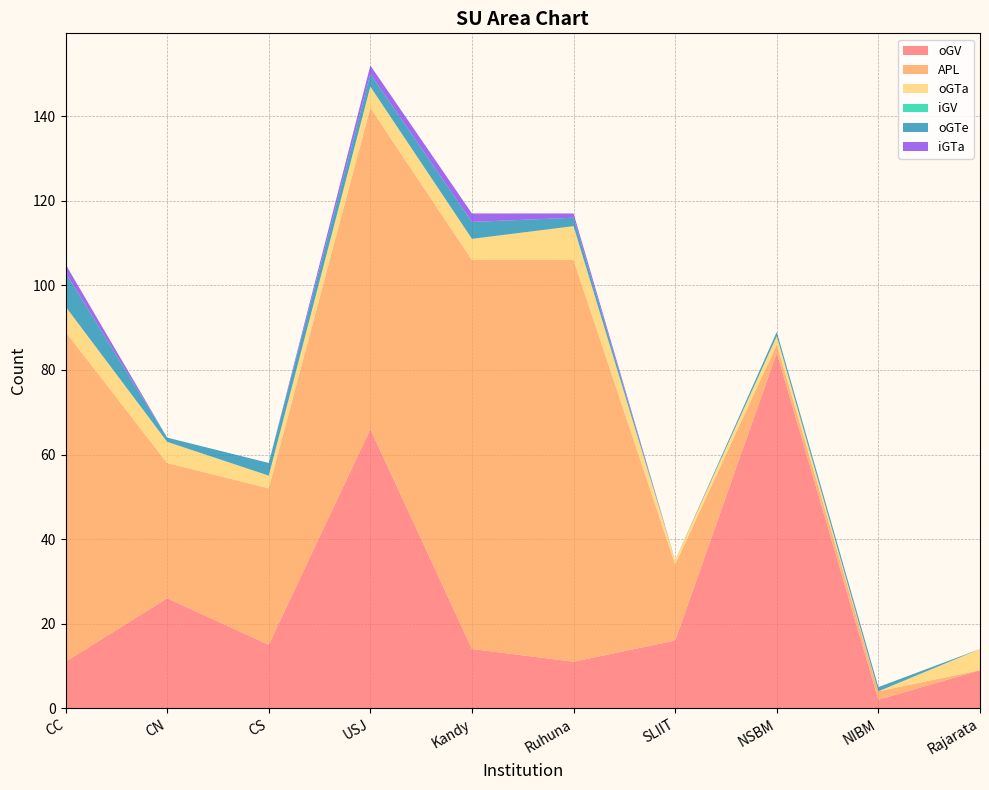

Reading left to right, extract all data points from this chart.

oGV: CC=11	CN=26	CS=15	USJ=66	Kandy=14	Ruhuna=11	SLIIT=16	NSBM=84	NIBM=2	Rajarata=9
APL: CC=78	CN=32	CS=37	USJ=76	Kandy=92	Ruhuna=95	SLIIT=18	NSBM=2	NIBM=2	Rajarata=0
oGTa: CC=6	CN=5	CS=3	USJ=5	Kandy=5	Ruhuna=8	SLIIT=1	NSBM=2	NIBM=0	Rajarata=5
iGV: CC=0	CN=0	CS=0	USJ=0	Kandy=0	Ruhuna=0	SLIIT=0	NSBM=0	NIBM=0	Rajarata=0
oGTe: CC=8	CN=1	CS=3	USJ=3	Kandy=4	Ruhuna=2	SLIIT=0	NSBM=1	NIBM=1	Rajarata=0
iGTa: CC=2	CN=0	CS=0	USJ=2	Kandy=2	Ruhuna=1	SLIIT=0	NSBM=0	NIBM=0	Rajarata=0